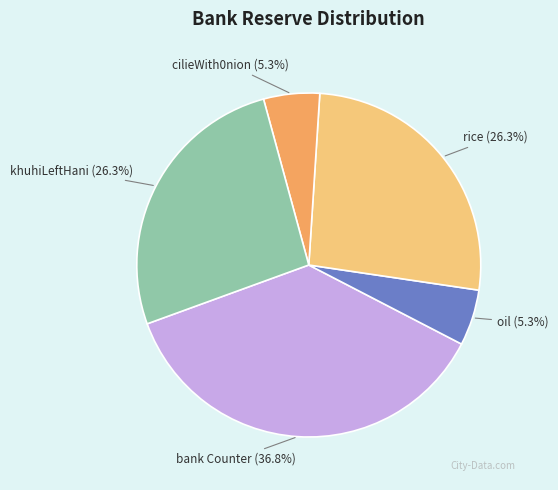

Is khuhiLeftHani the majority of the pie?

No